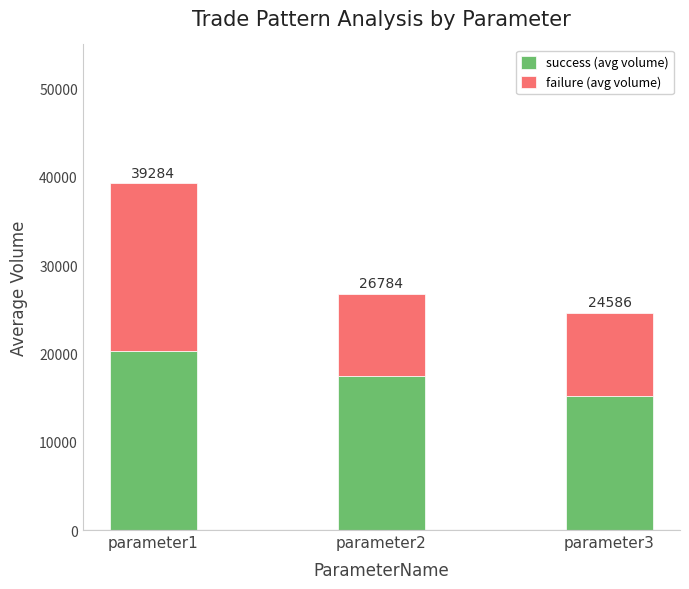

True or false: success (avg volume) has a value of 11331.1 at parameter2.

False